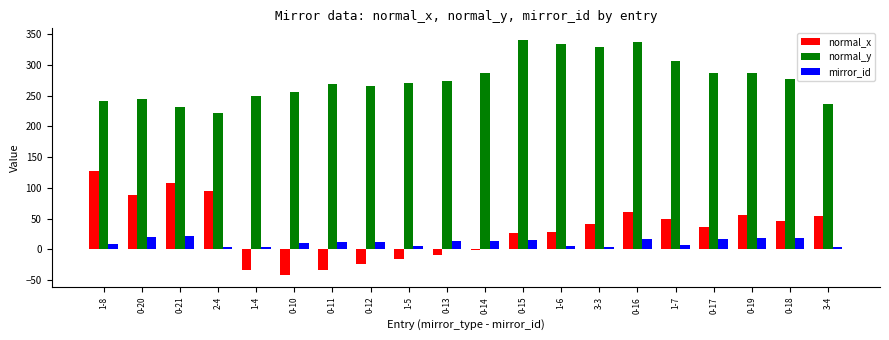

At which label is normal_x closest to 42?

3-3